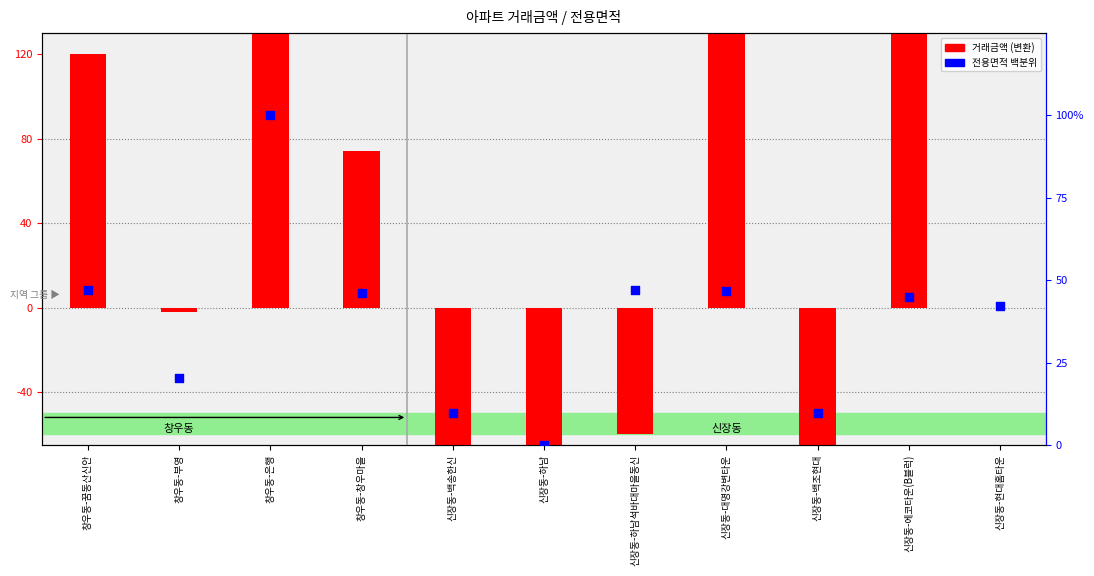

What is the total value across all series at 신장동-현대홈타운?

42.3